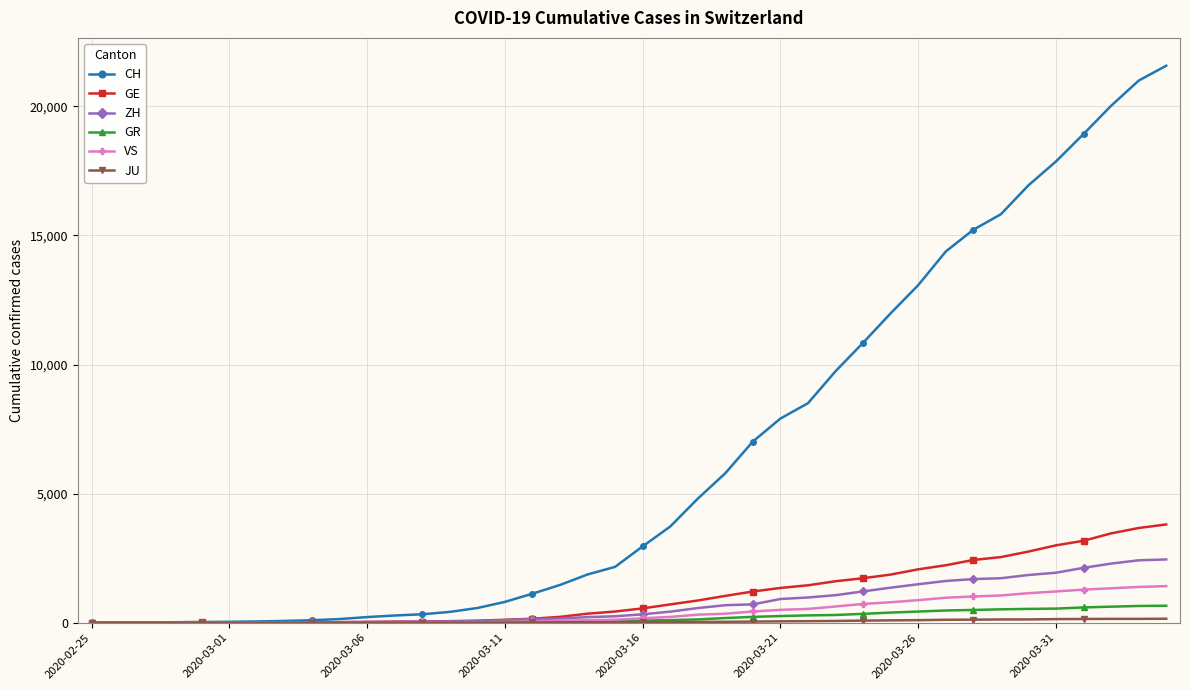

Which series has the largest total across all categories?

CH